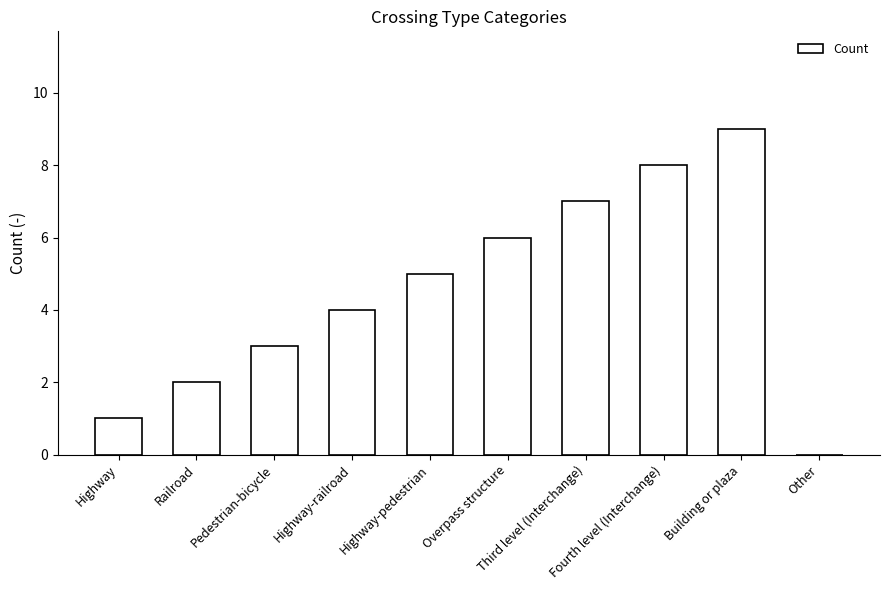

True or false: the data shows 3 at Overpass structure.

False